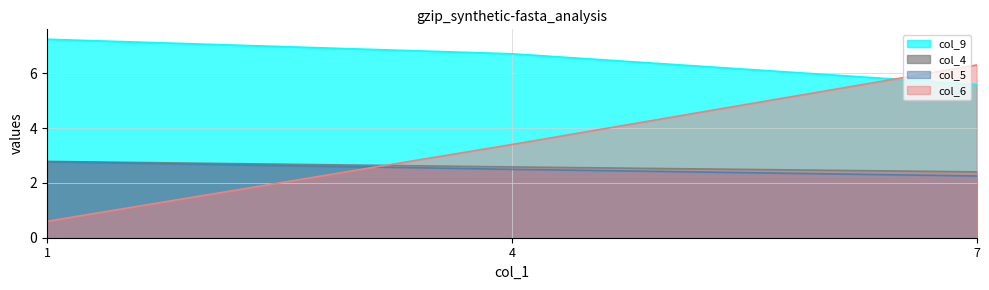

What value does the col_6 series have at 4?

3.4